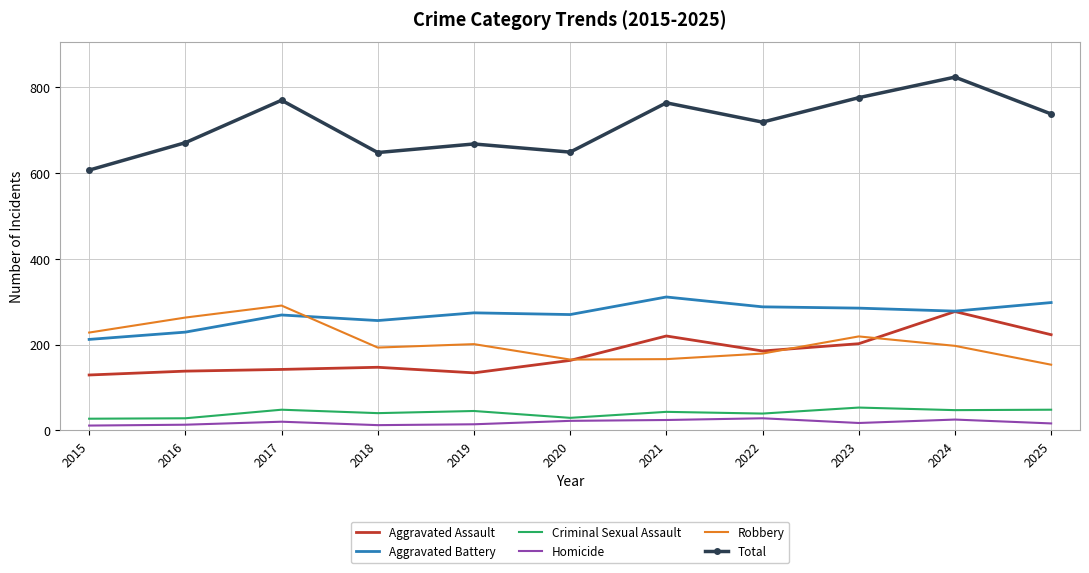

True or false: Homicide and Total cross at least once.

False